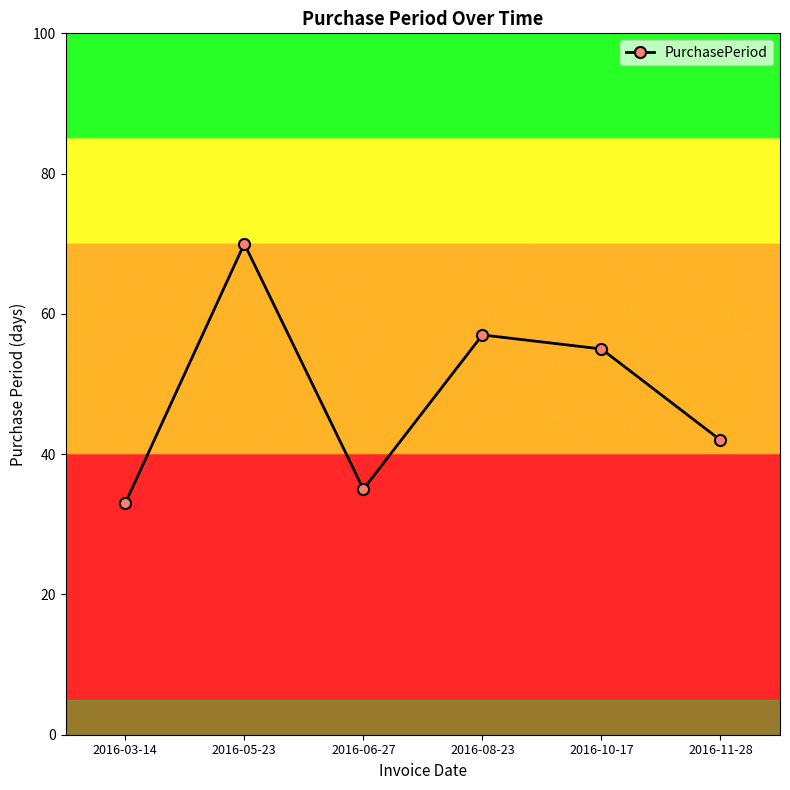

Does the chart display data point markers on the line(s)?

Yes